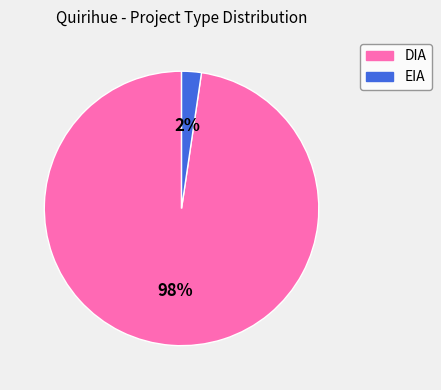

Is it true that EIA is 13% of the pie?

False